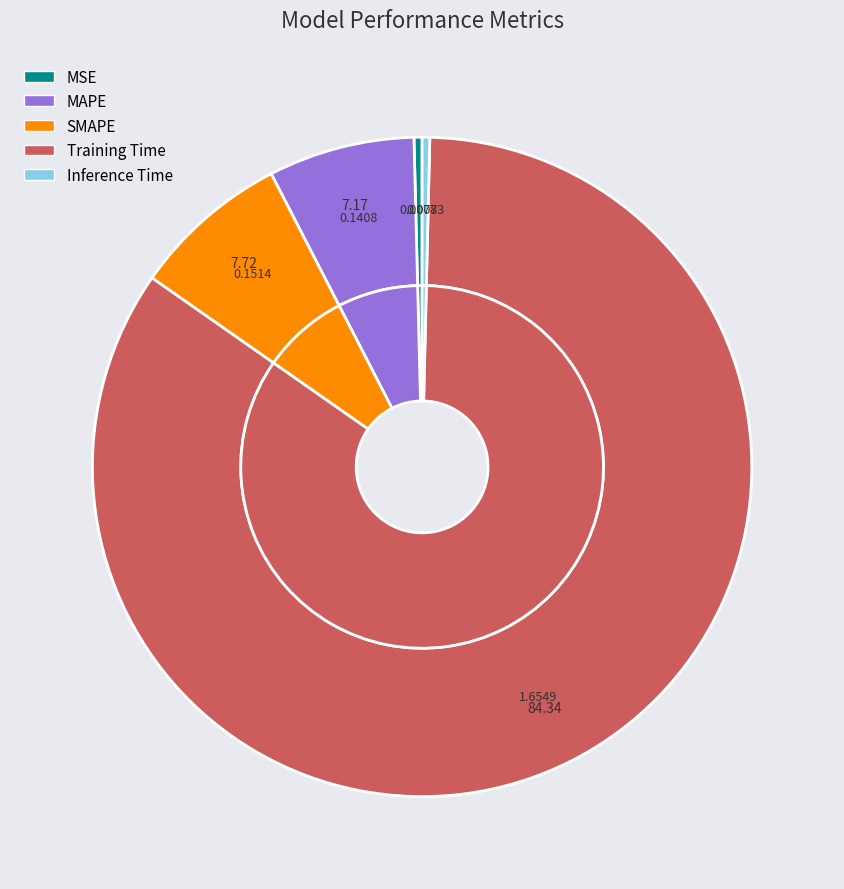

To the nearest percent, what is the average slice percentage?

20%